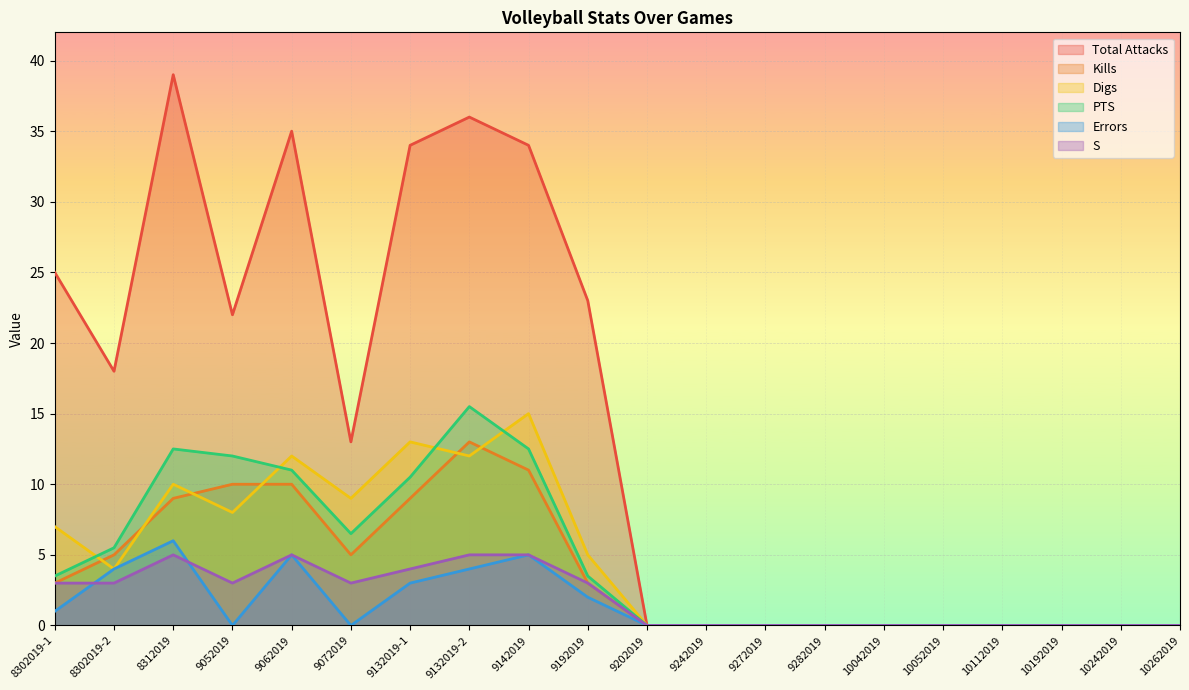

Which category has the lowest value in the PTS series?

9202019